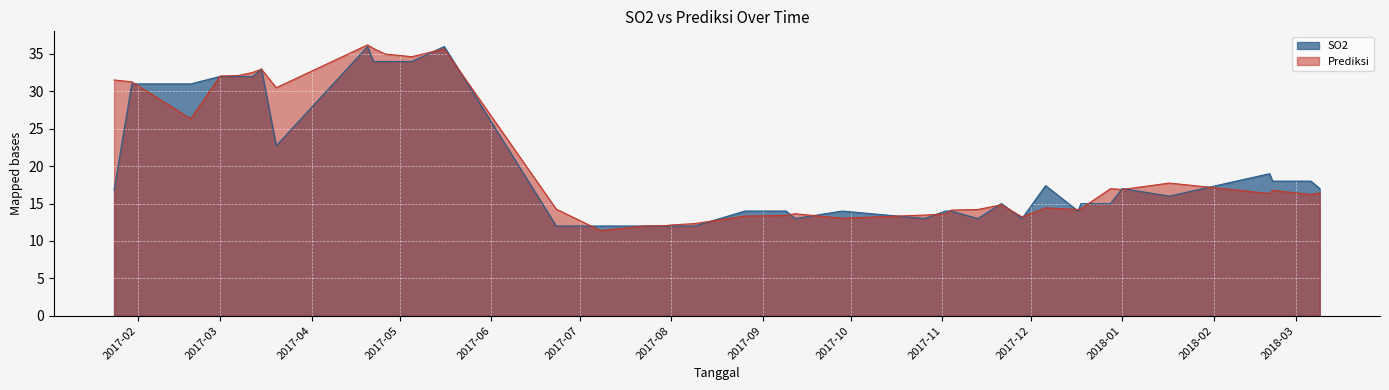

How many lines are shown in the chart?

2